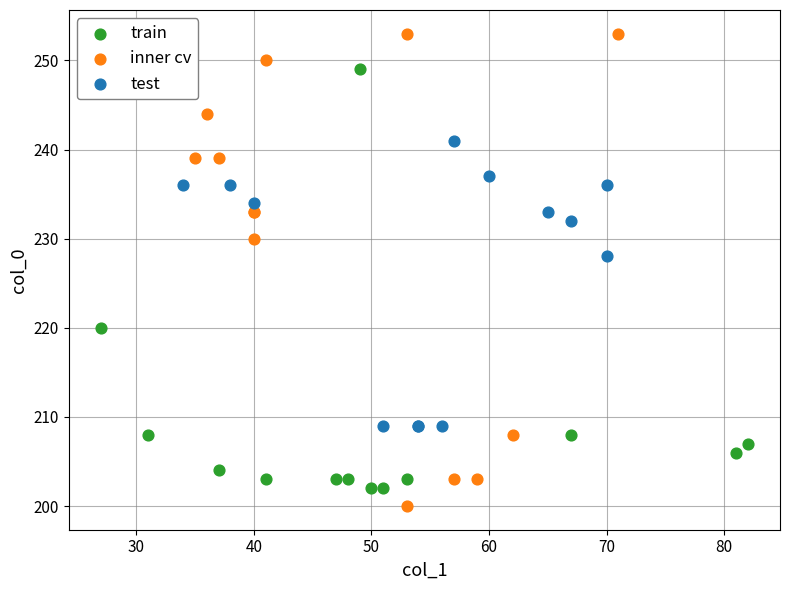

Which series has the largest Y range (max minus min)?

inner cv